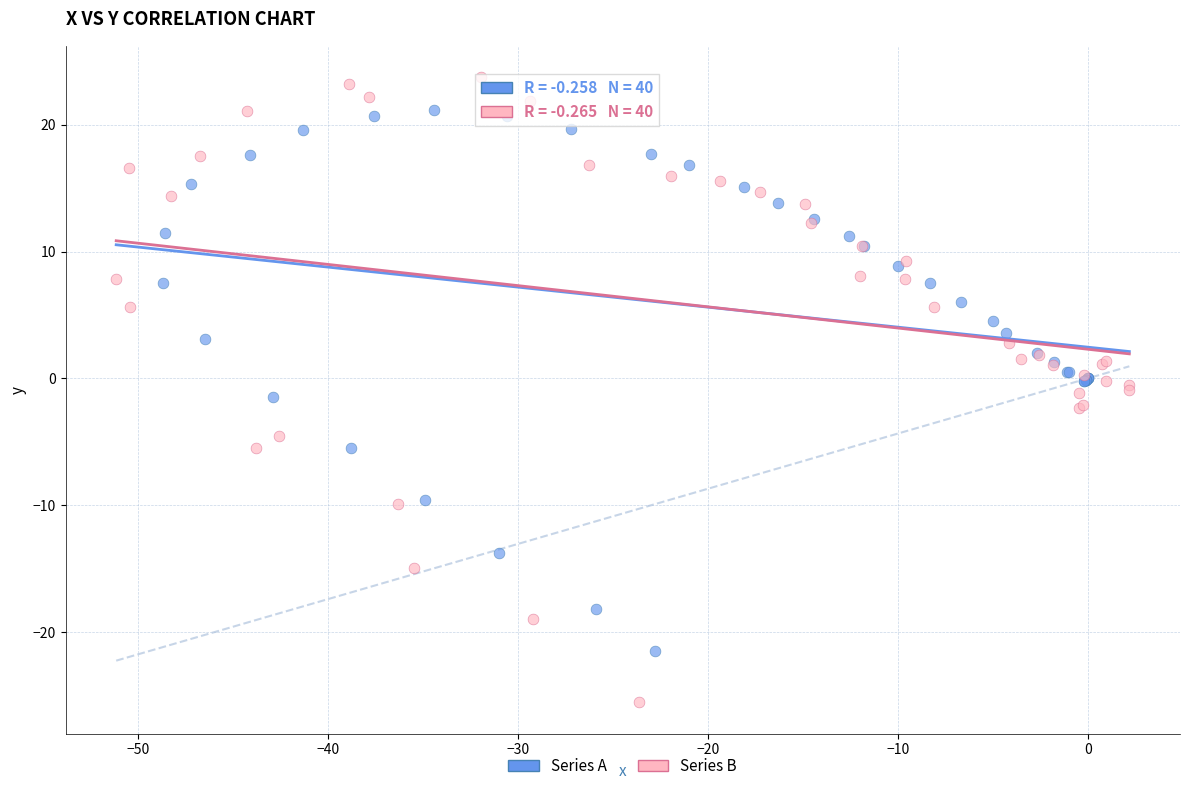

Which series contains the highest Y value?

Series B